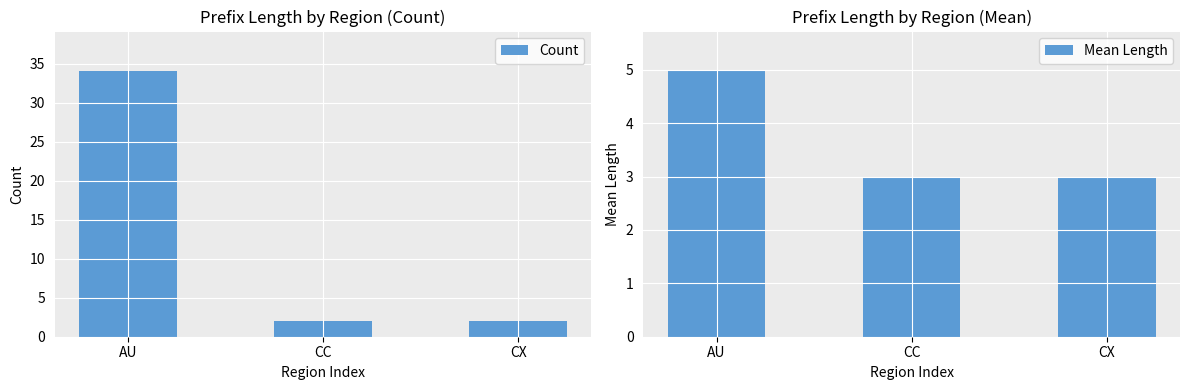

Is it true that Count equals 2.0 at CC?

True